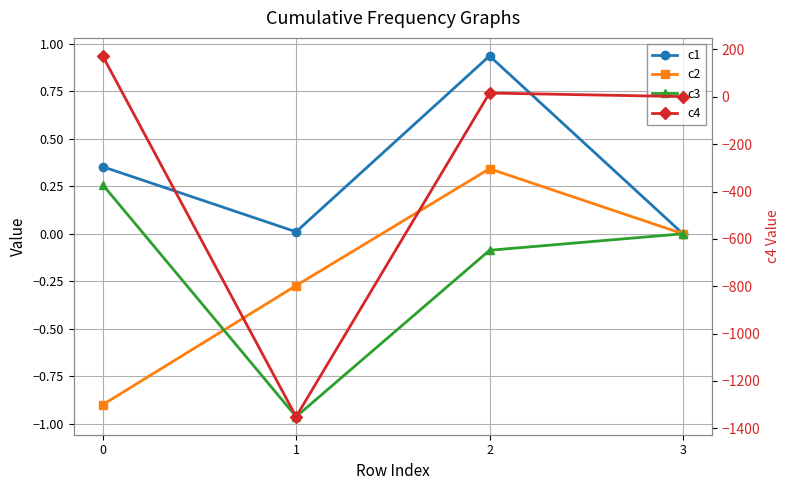

Where is the first local maximum for c4?

2